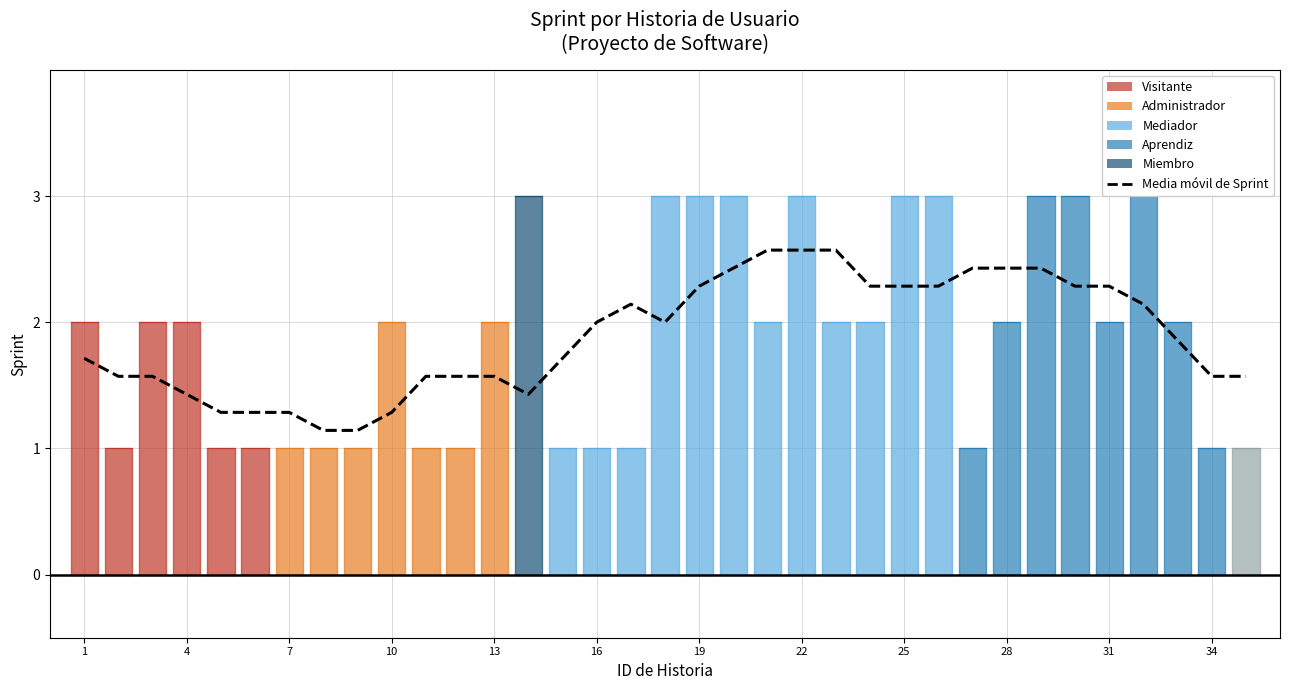

How many categories are shown in the chart?

35